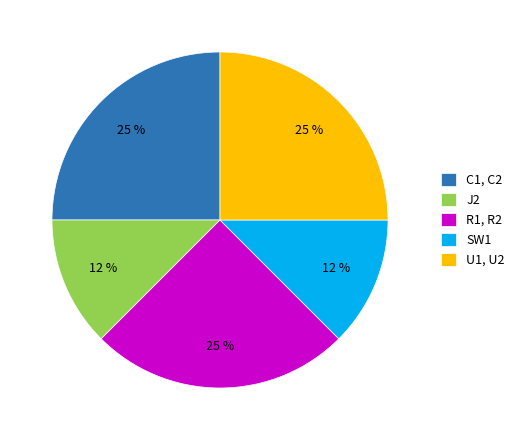

Combined, do SW1 and R1, R2 account for over 50%?

No